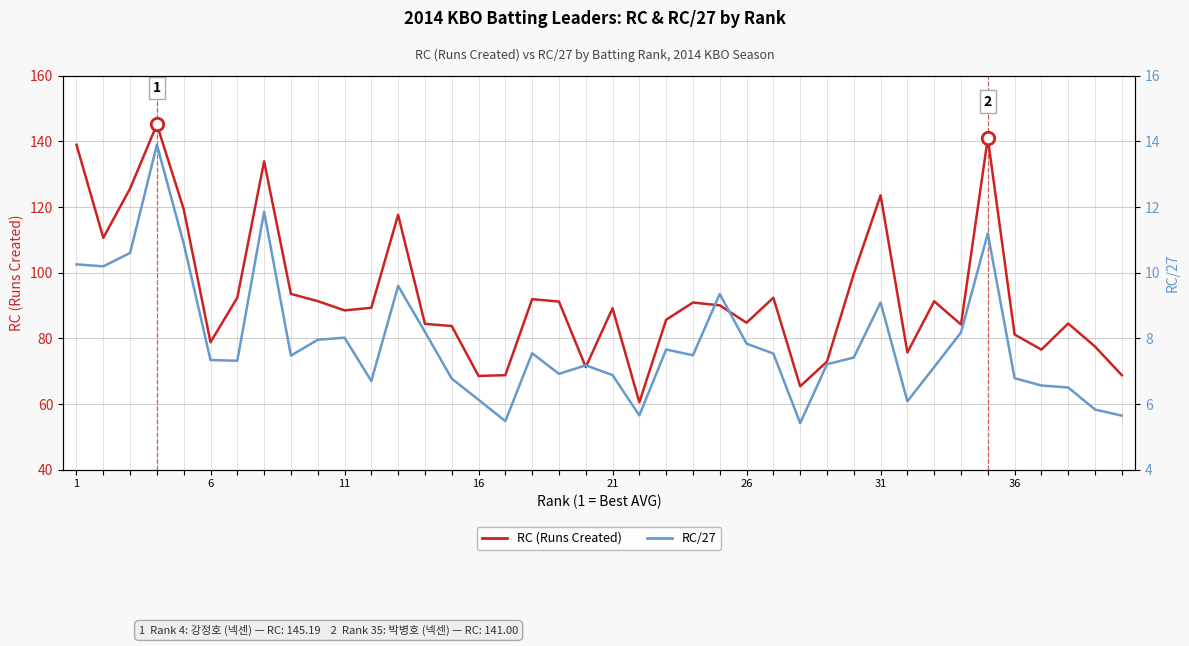

Is the value of RC (Runs Created) at 28 greater than the value of RC/27 at 28?

Yes